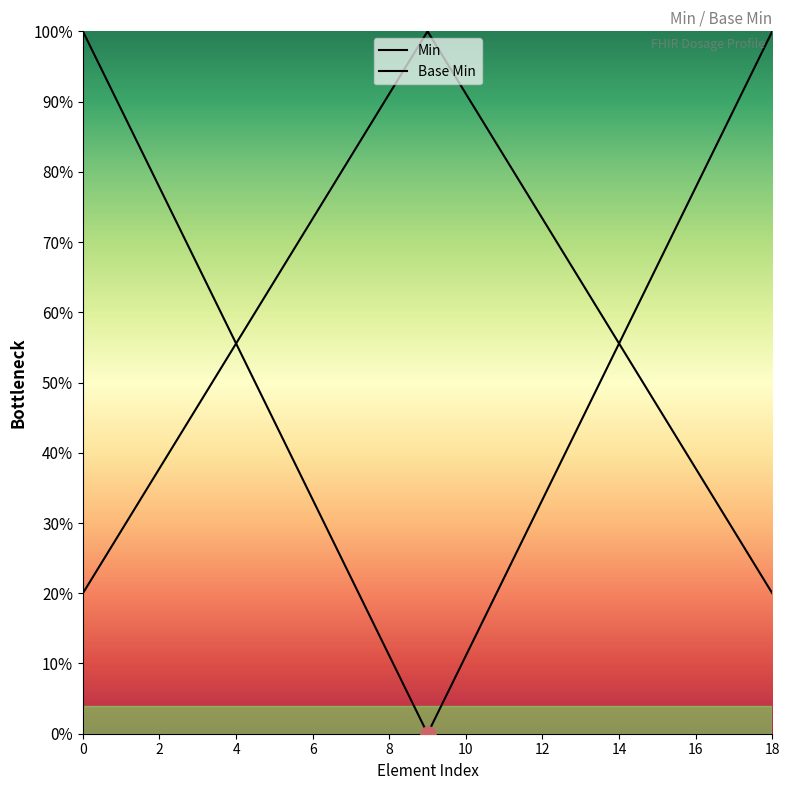

What is the total value across all series at 13?

108.9